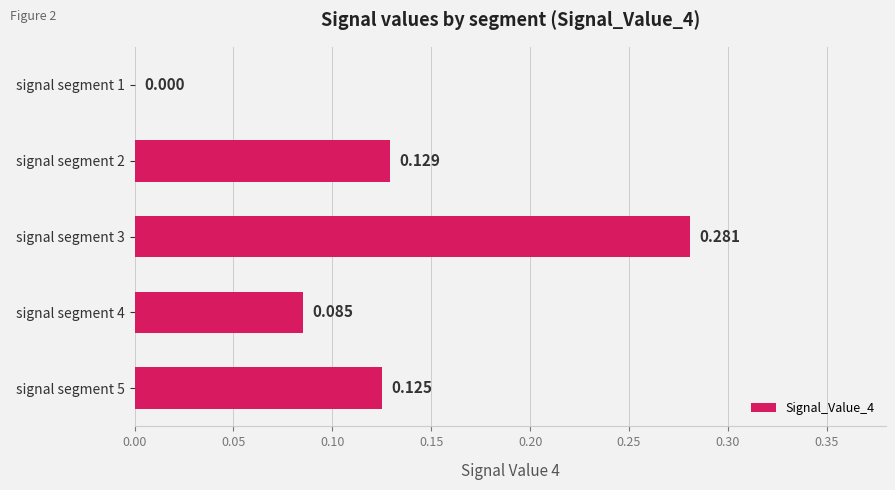

Are the bars horizontal?

Yes